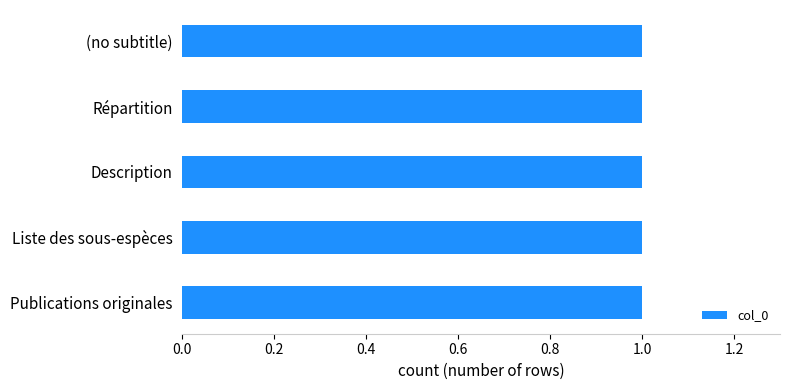

The value at  is 3. True or false?

False